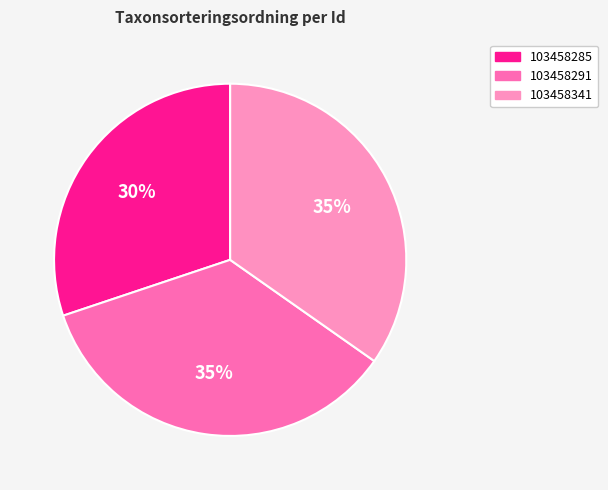

Is it true that 103458291 is 35% of the pie?

True